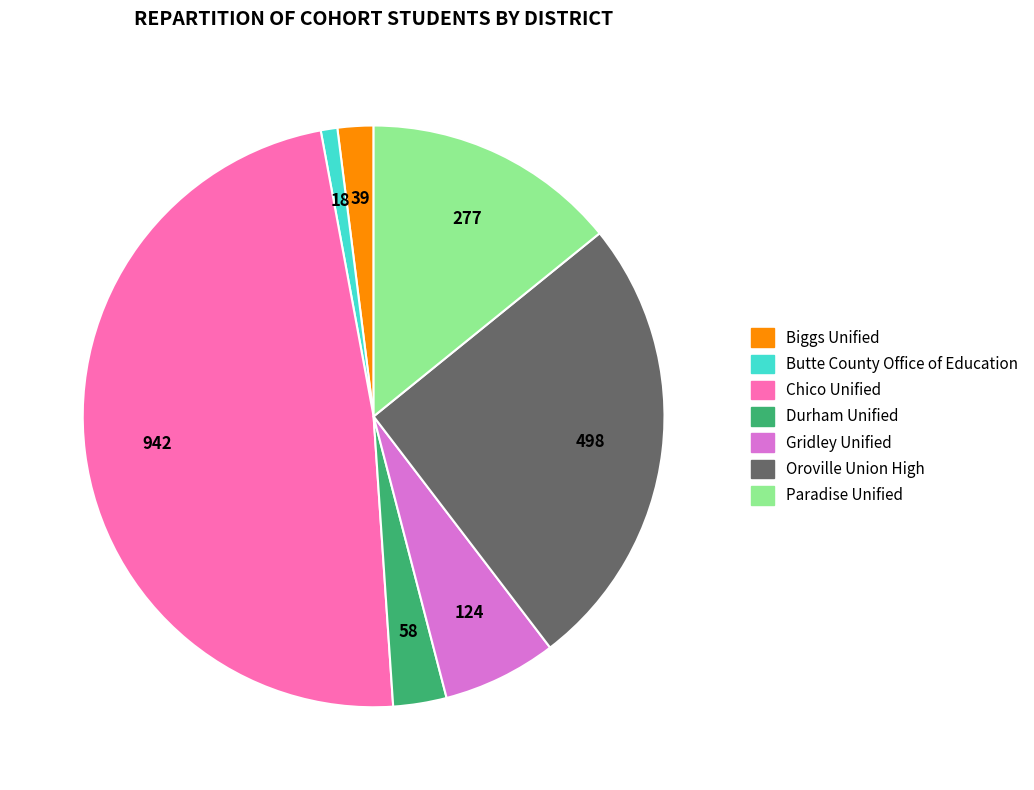

True or false: Biggs Unified accounts for 2% of the total.

True